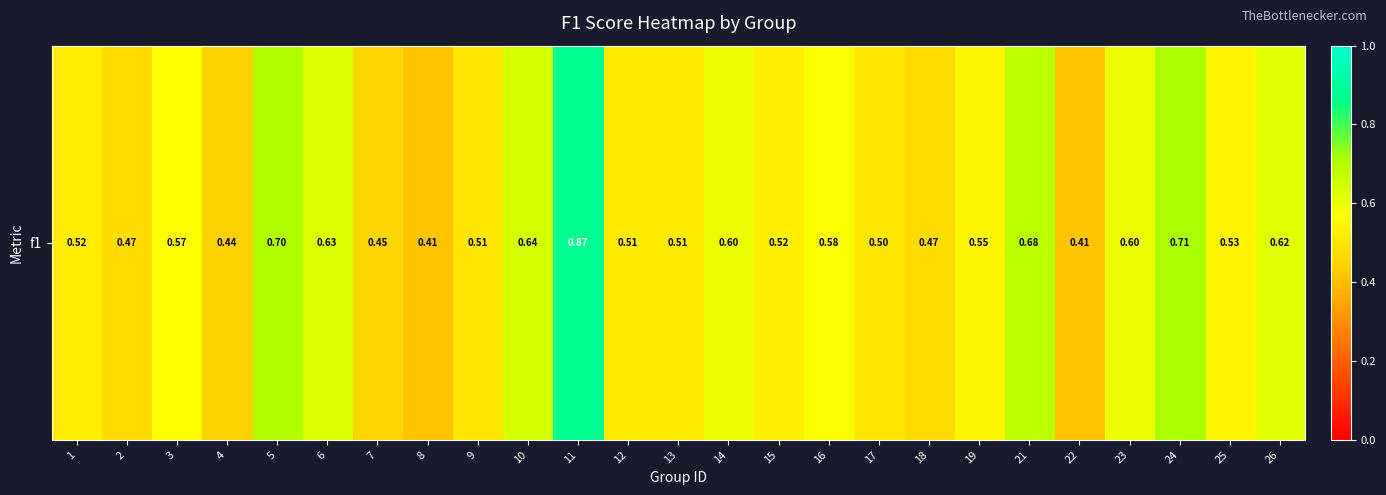

List the labels in order of value, largest first.

11, 24, 5, 21, 10, 6, 26, 14, 23, 16, 3, 19, 25, 15, 1, 12, 13, 9, 17, 18, 2, 7, 4, 8, 22